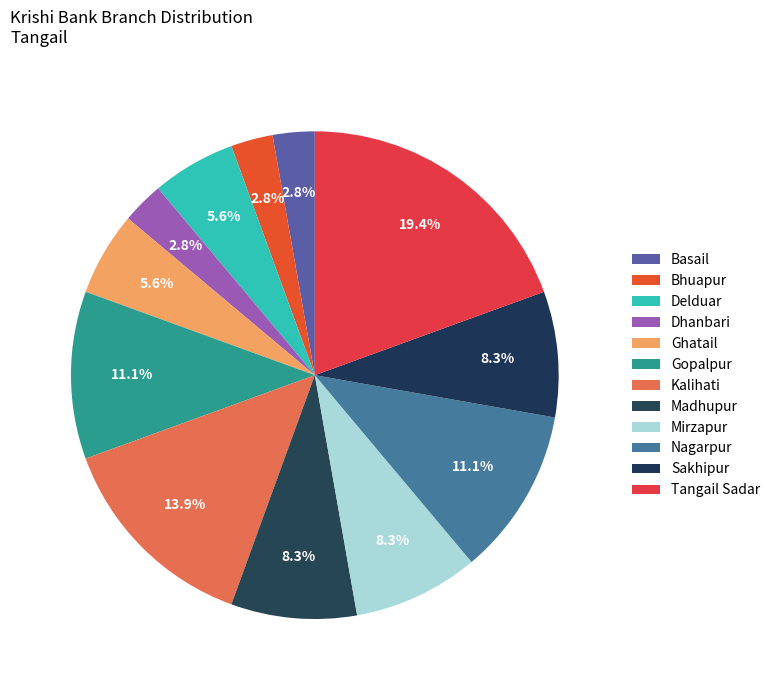

How many slices are in this pie chart?

12